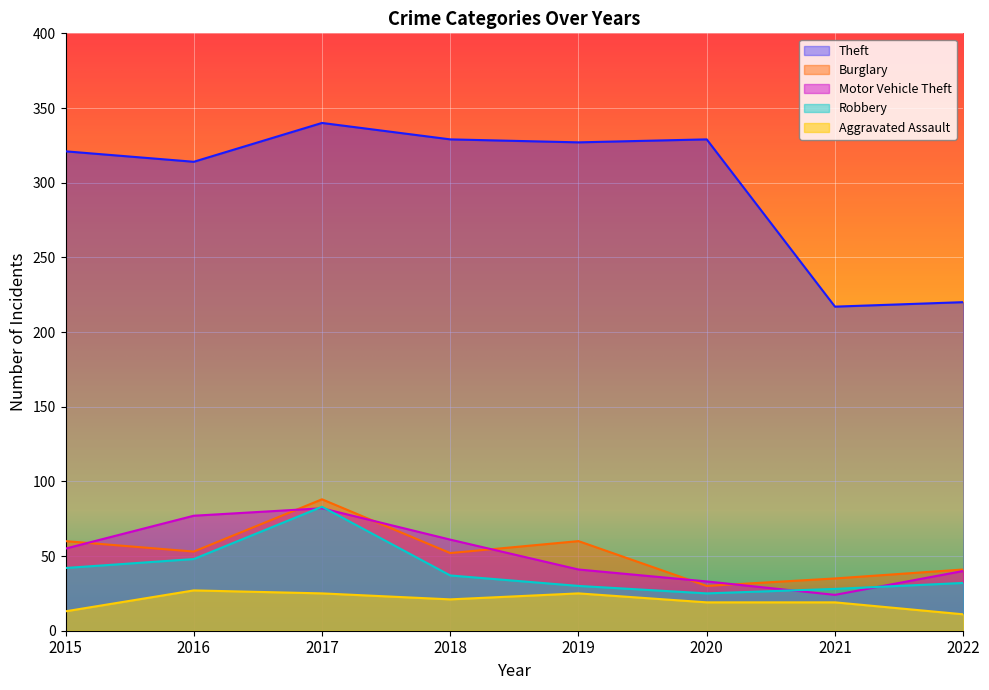

Which series has the largest total across all categories?

Theft